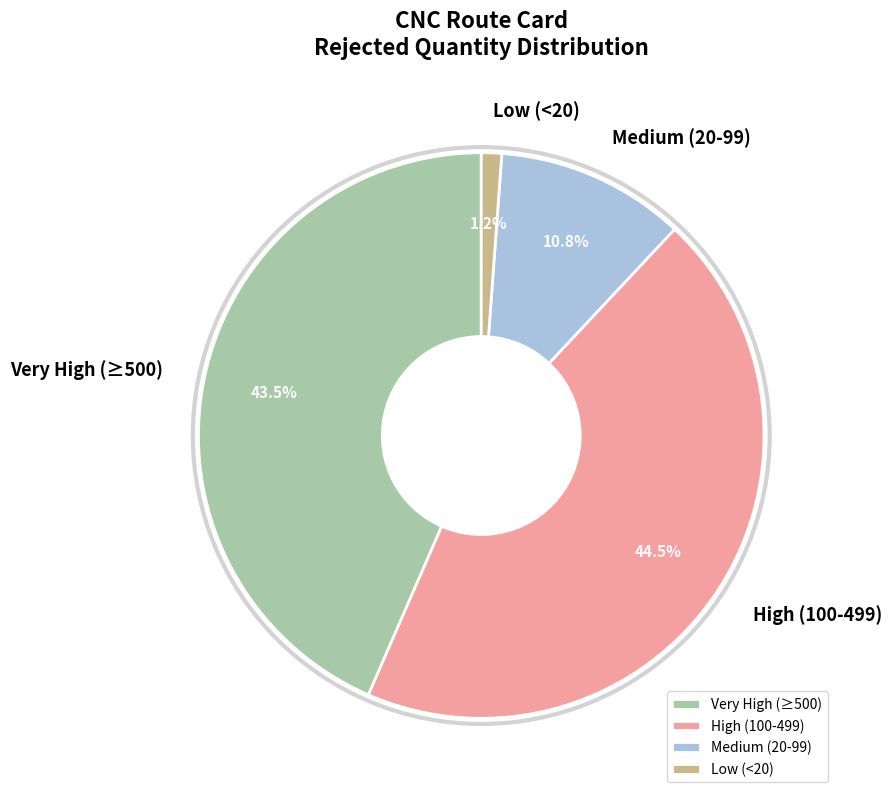

What is the largest slice in the pie chart?

High (100-499)